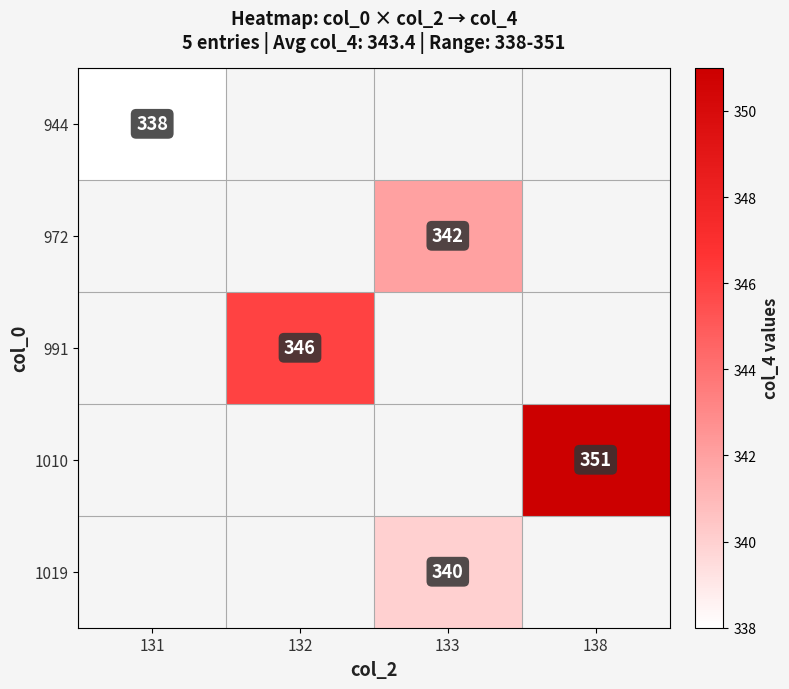

The 944 series shows 338 at 131. True or false?

True